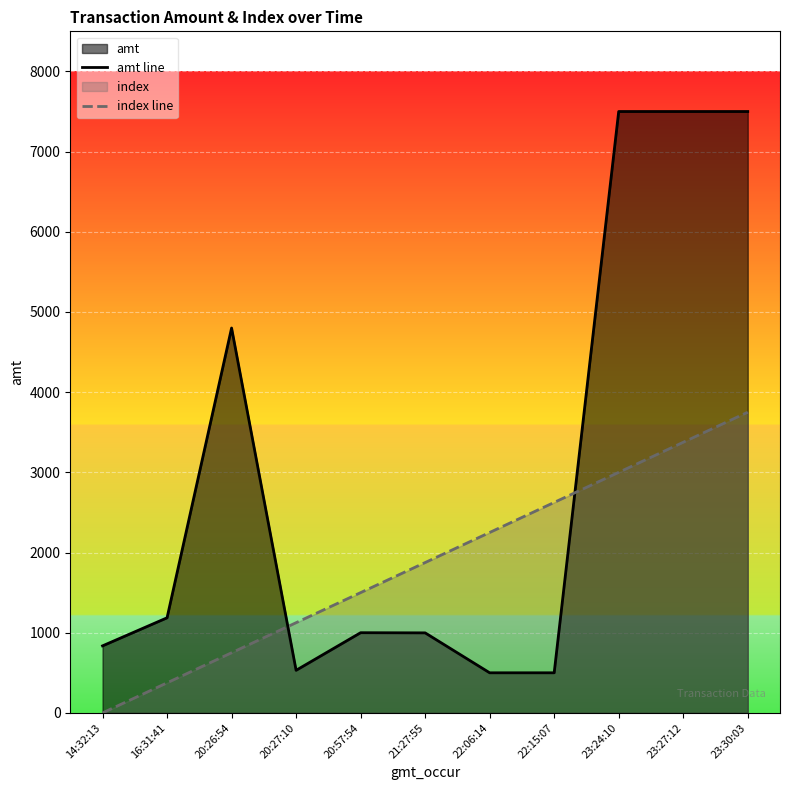

At which category is the sum across all series the highest?

23:30:03